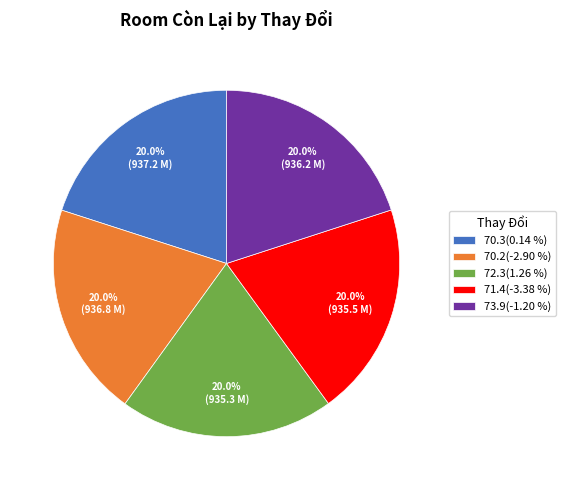

What is the total percentage of 70.2(-2.90 %) and 72.3(1.26 %)?

40.0%